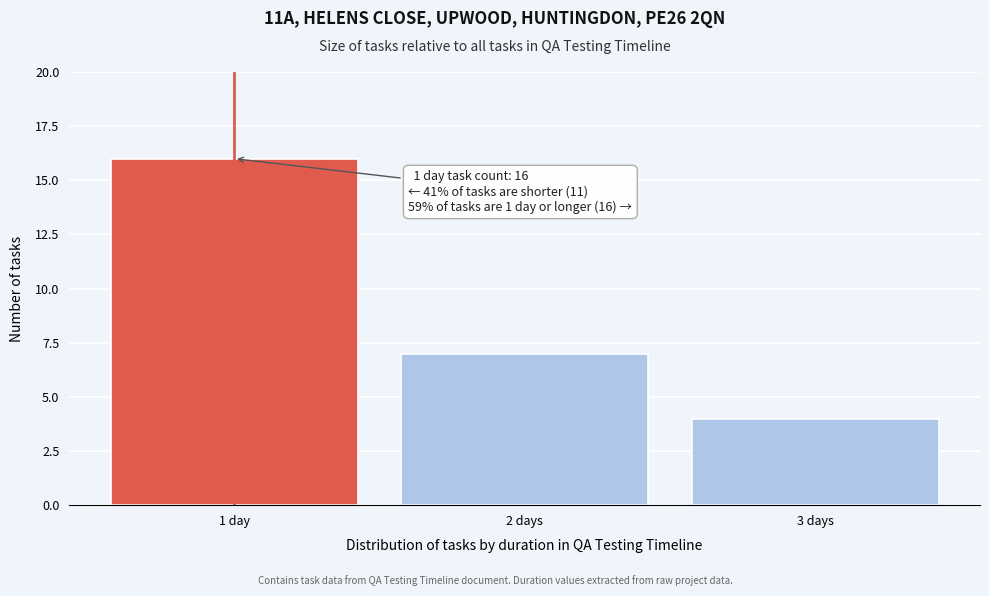

Reading right to left, list all the values displayed in this chart.

3 days=4	2 days=7	1 day=16